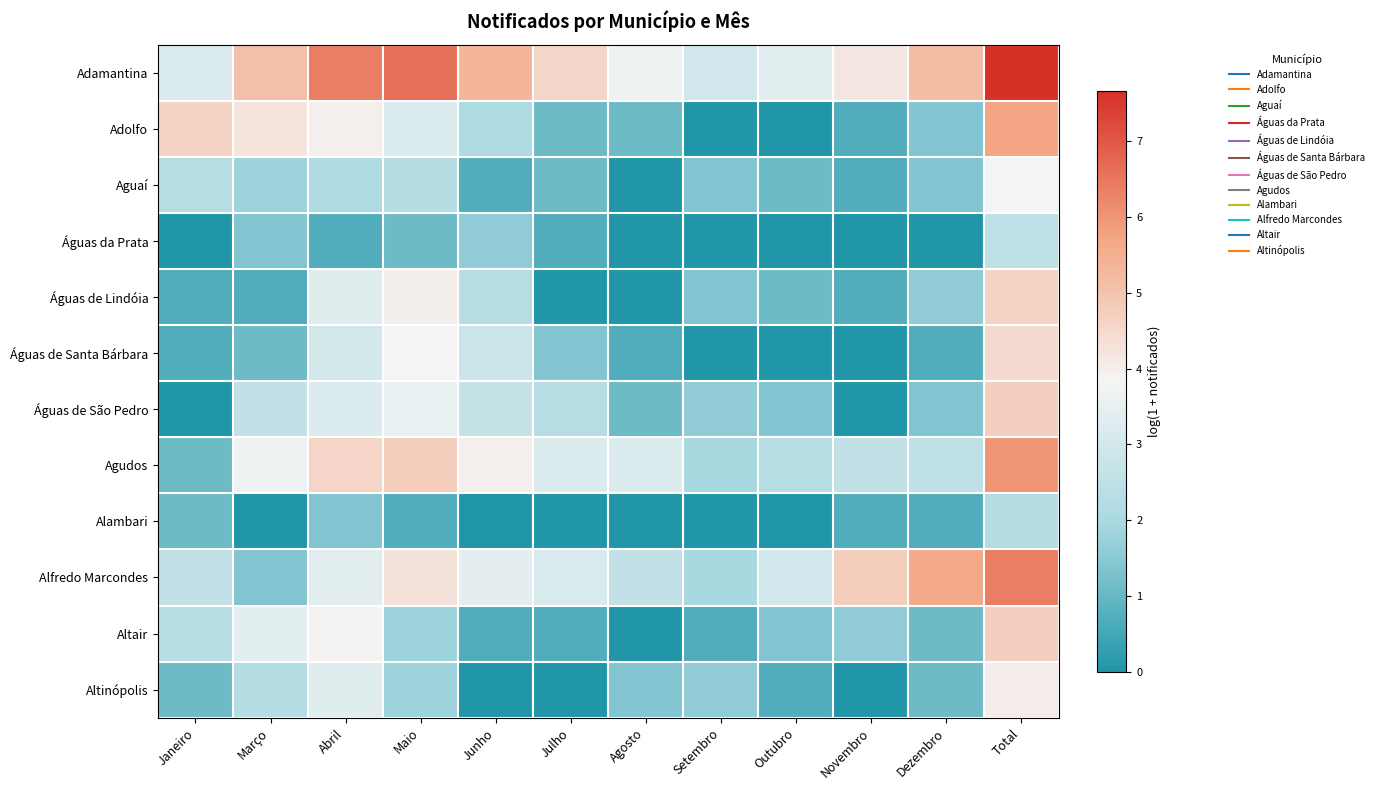

At Abril, list the series in order from largest to smallest.

Adamantina, Agudos, Adolfo, Altair, Alfredo Marcondes, Águas de Lindóia, Altinópolis, Águas de São Pedro, Águas de Santa Bárbara, Aguaí, Alambari, Águas da Prata